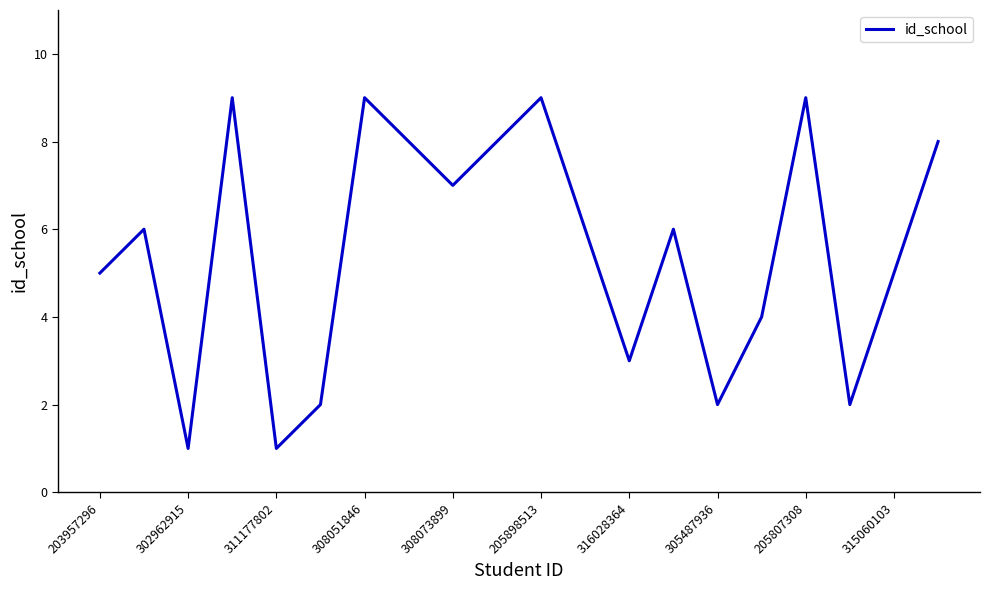

What is the maximum value shown in the chart?

9